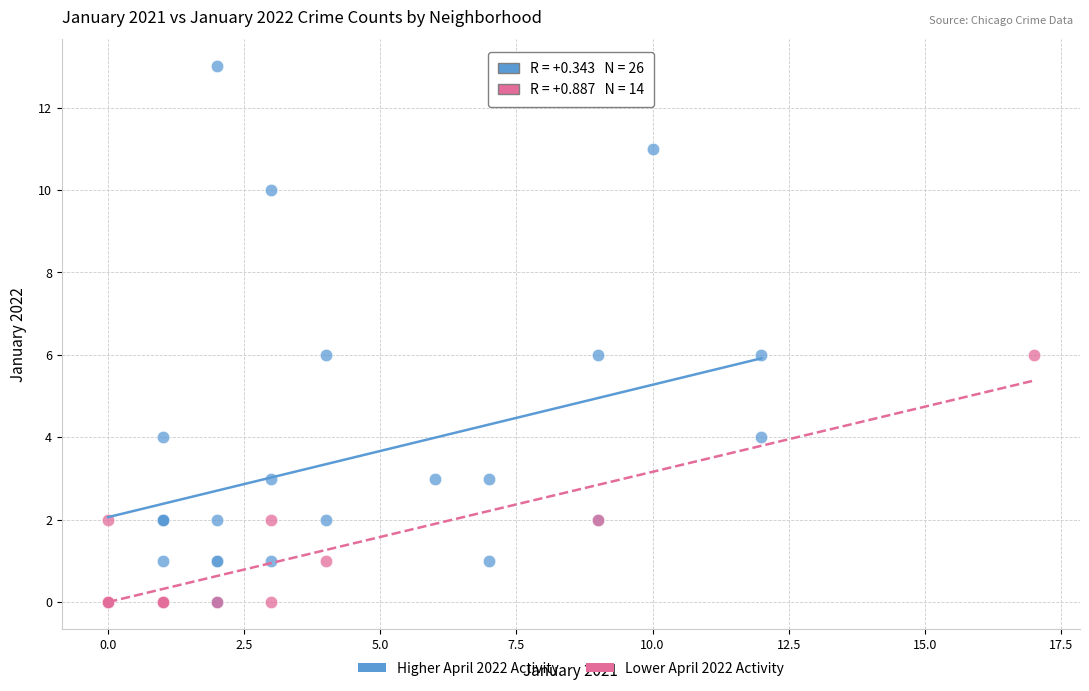

Which series reaches the maximum Y coordinate?

Higher April 2022 Activity